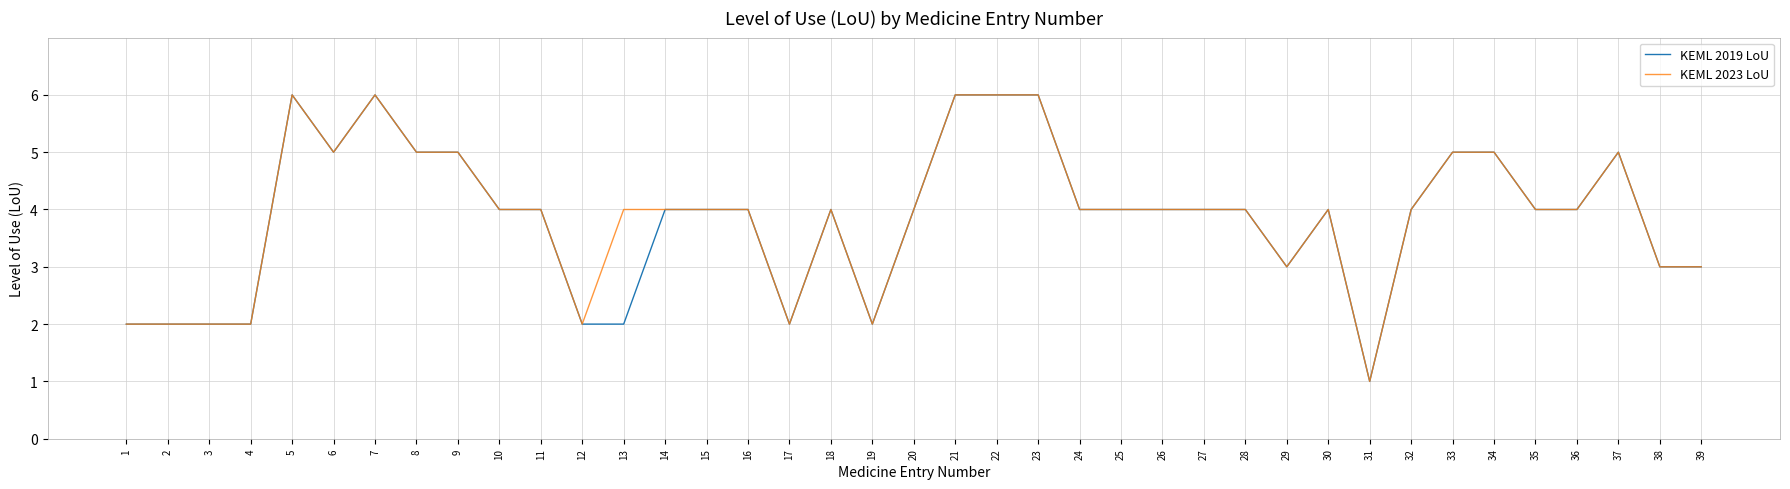

Reading left to right, what are all the values shown in this chart?

KEML 2019 LoU: 2	2	2	2	6	5	6	5	5	4	4	2	2	4	4	4	2	4	2	4	6	6	6	4	4	4	4	4	3	4	1	4	5	5	4	4	5	3	3
KEML 2023 LoU: 2	2	2	2	6	5	6	5	5	4	4	2	4	4	4	4	2	4	2	4	6	6	6	4	4	4	4	4	3	4	1	4	5	5	4	4	5	3	3